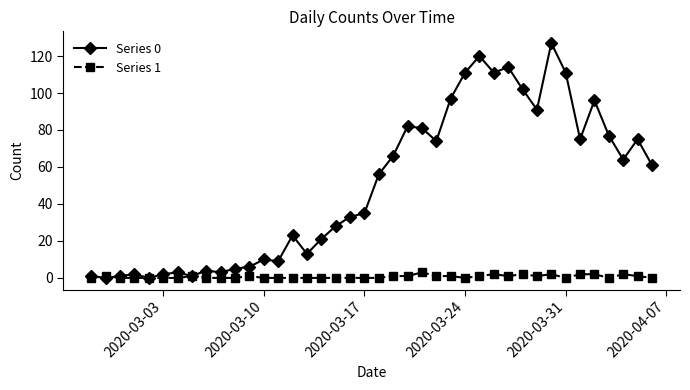

Which series has the largest range (max minus min)?

Series 0